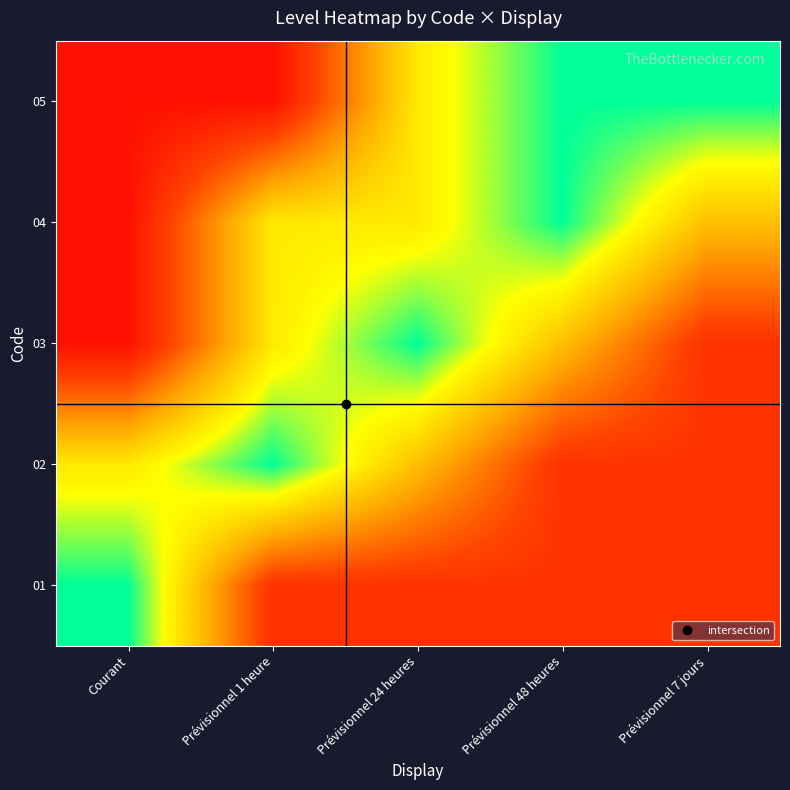

What is the spread (max minus min) of values at Prévisionnel 7 jours?

0.6